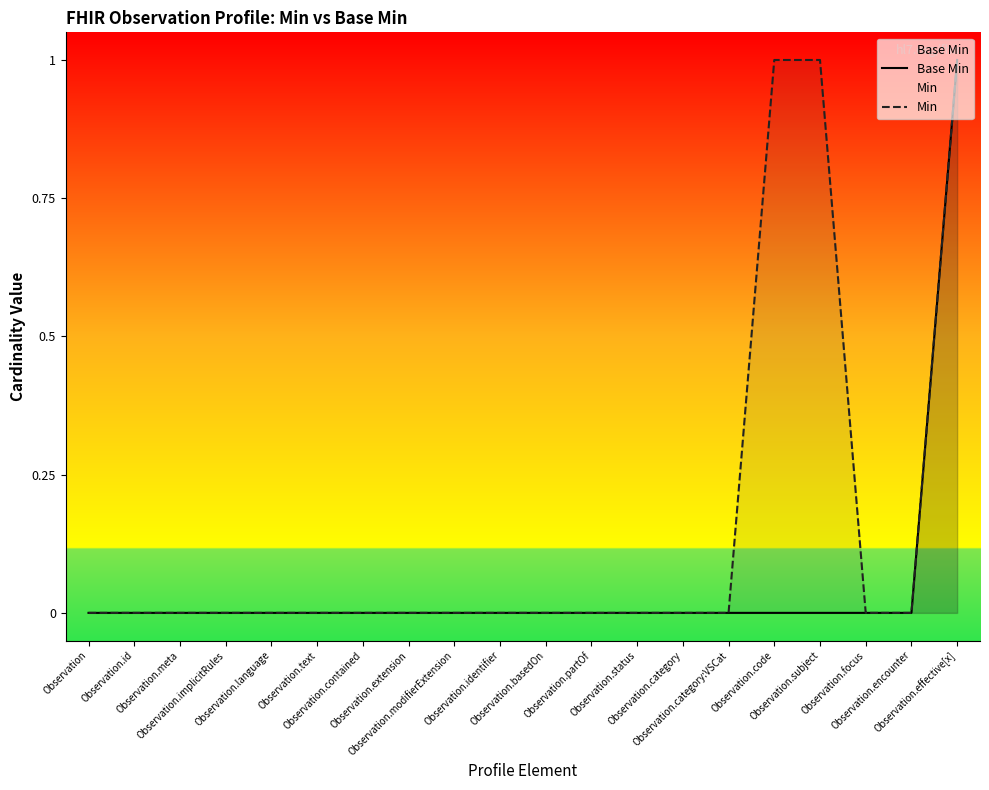

At which label is Min closest to 0?

Observation